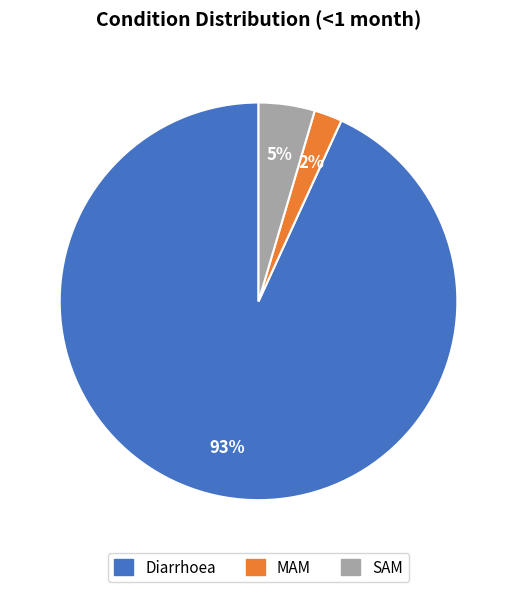

To the nearest percent, what is the difference between the largest and smallest slice percentages?

91%